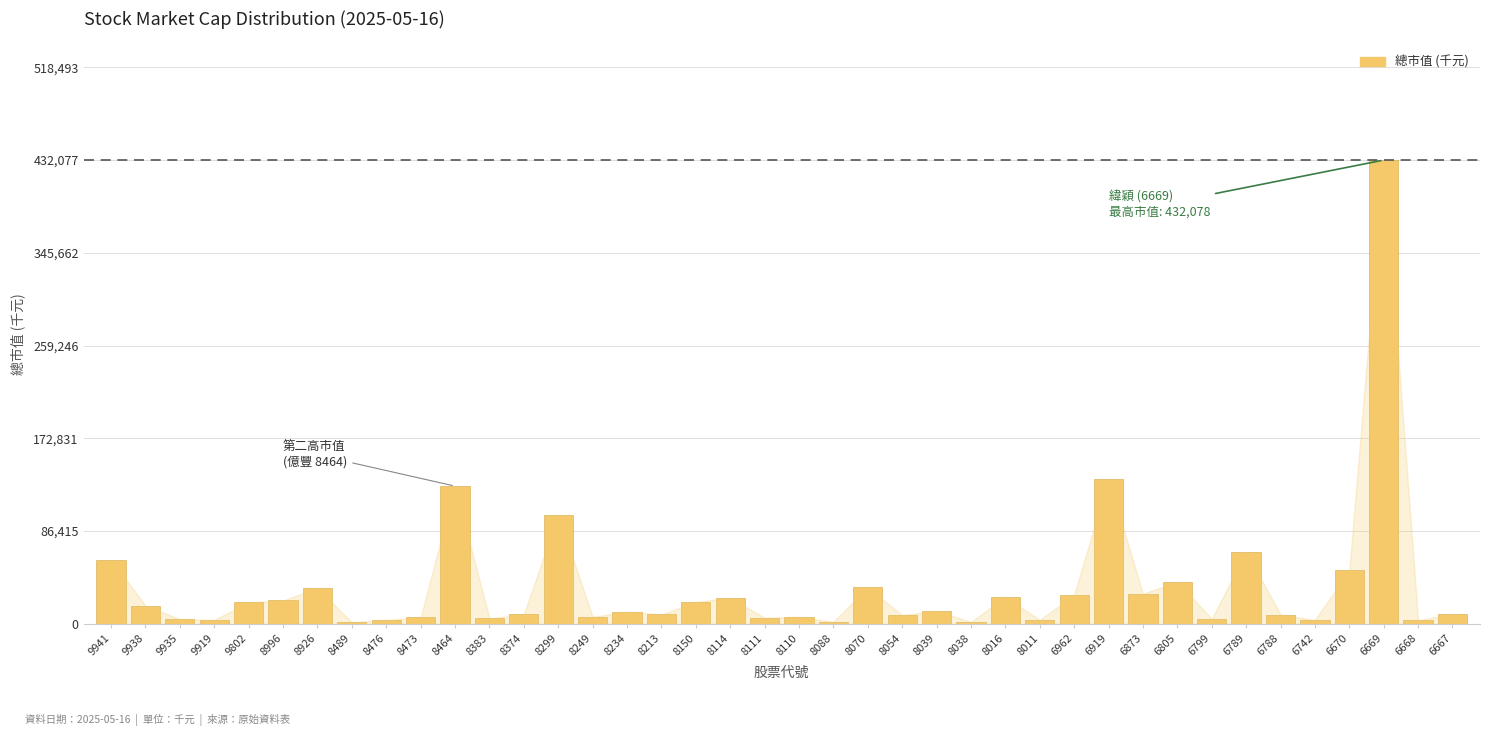

What is the ratio of the value at 8299 to the value at 6873?

3.6